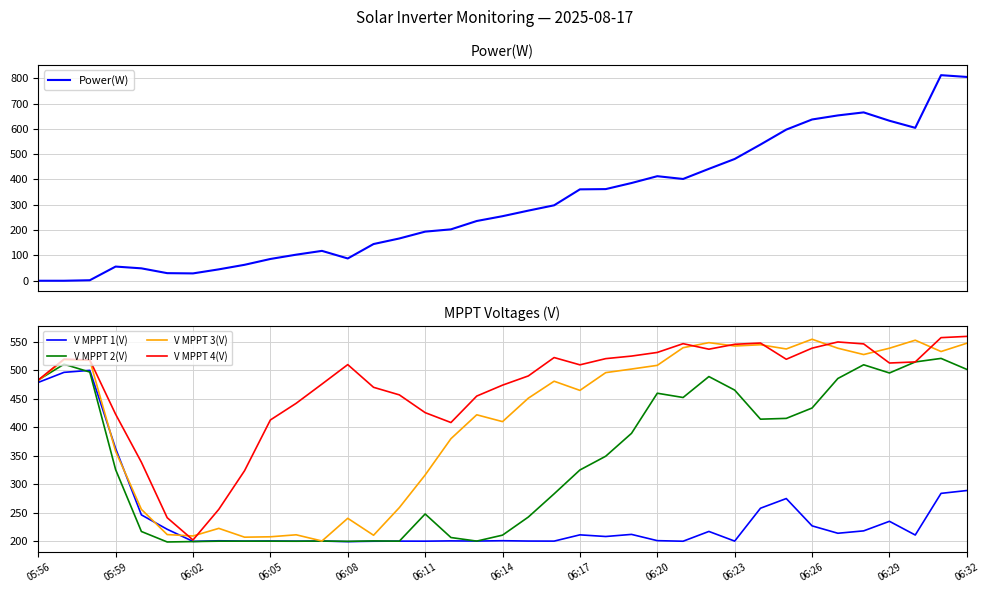

What is the maximum value for V MPPT 4(V)?

559.6